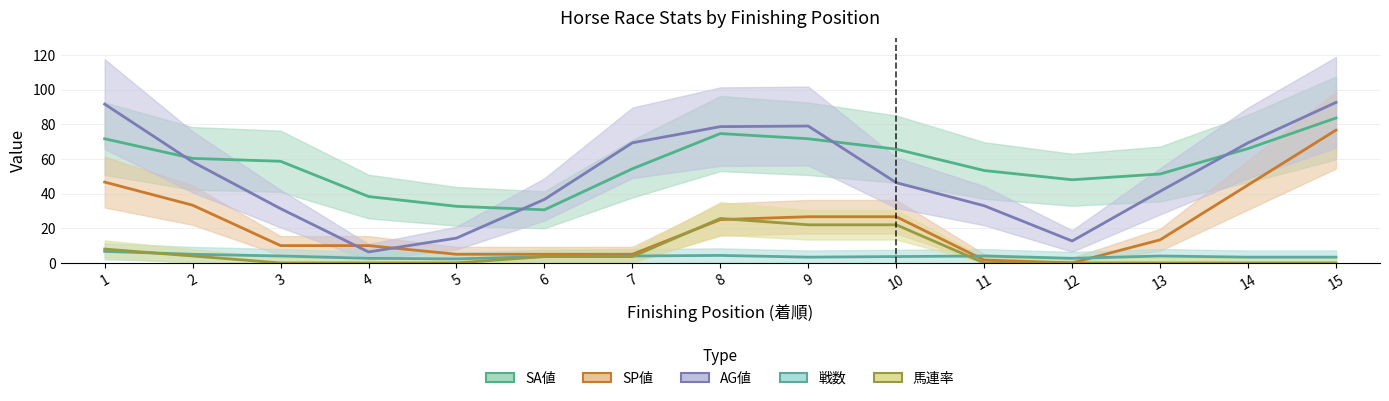

Reading left to right, what are all the values shown in this chart?

SA値: 71.7	60.3	58.7	38.3	32.7	30.7	54.3	74.7	71.7	65.7	53.3	48.0	51.3	66.0	83.7
SP値: 46.7	33.3	10.0	10.0	5.0	5.0	5.0	25.0	26.7	26.7	1.7	0.0	13.3	45.0	76.7
AG値: 91.7	58.3	31.3	6.3	14.3	36.7	69.3	78.7	79.0	46.3	33.0	12.7	41.3	69.3	92.7
戦数: 6.7	5.0	4.0	2.7	2.3	3.7	4.0	4.3	3.3	3.7	4.0	2.7	4.0	3.3	3.3
馬連率: 8.0	4.0	0.0	0.0	0.0	3.7	3.7	25.7	22.0	22.0	0.0	0.0	0.0	0.0	0.0